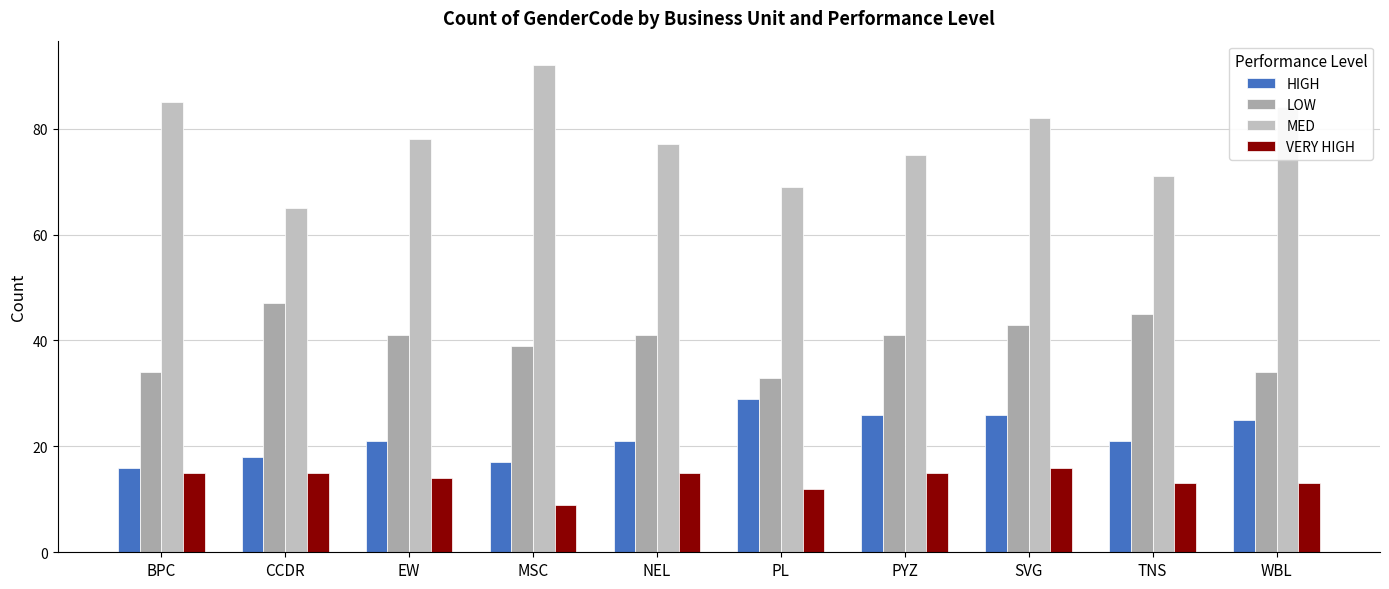

How many values in the VERY HIGH series are below 15?

5